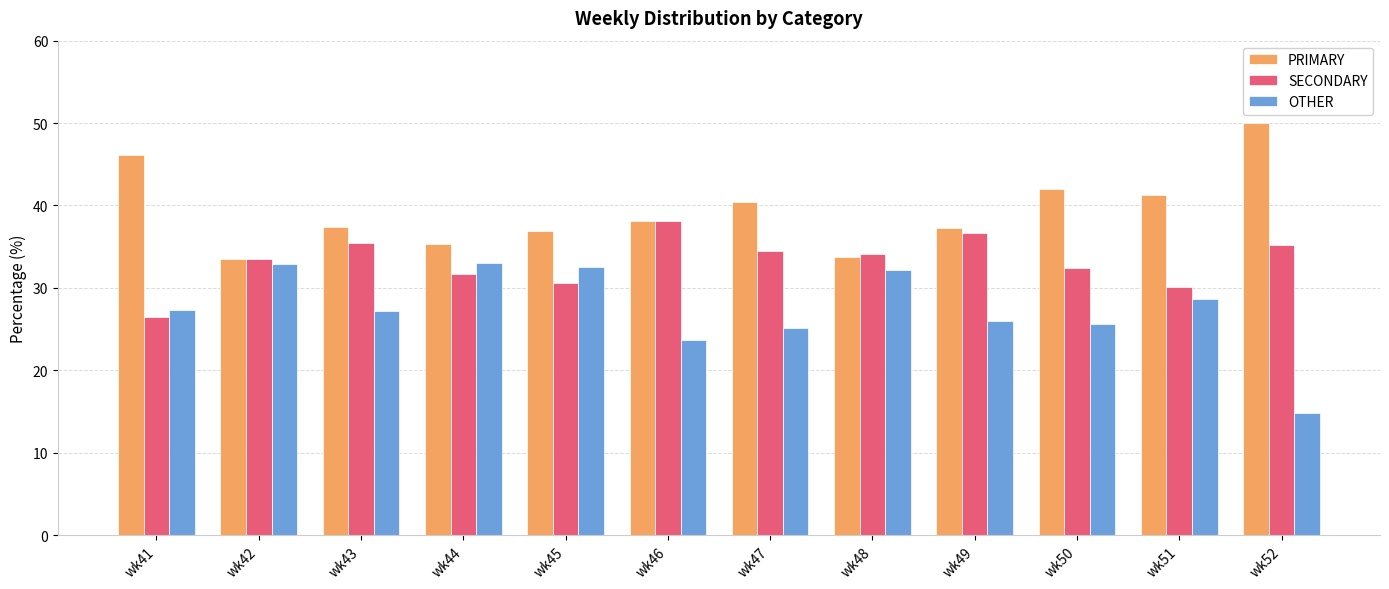

What is the sum of the SECONDARY values at wk46 and wk51?

68.3